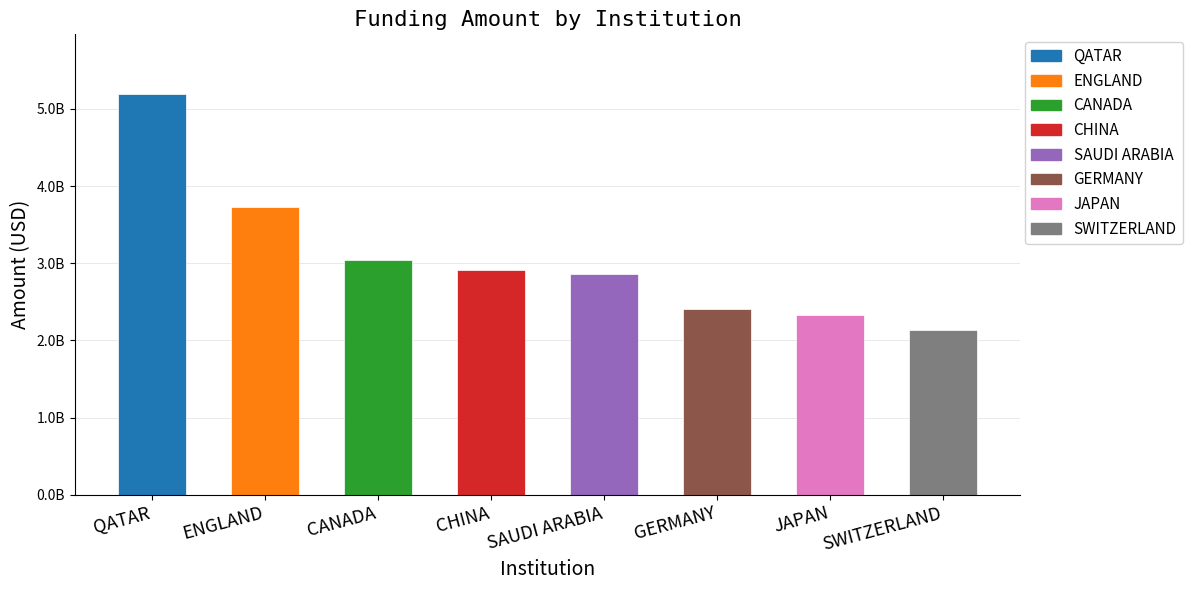

Does the chart contain any negative values?

No